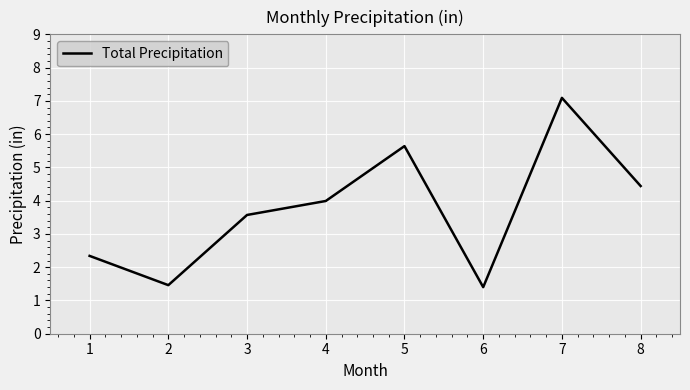

Reading left to right, extract all data points from this chart.

2.3	1.5	3.6	4.0	5.6	1.4	7.1	4.4